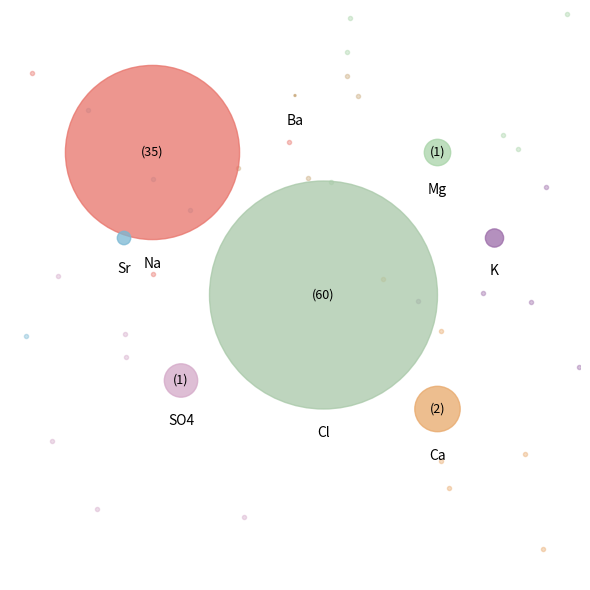

The Sr slice represents 12% of the pie. True or false?

False